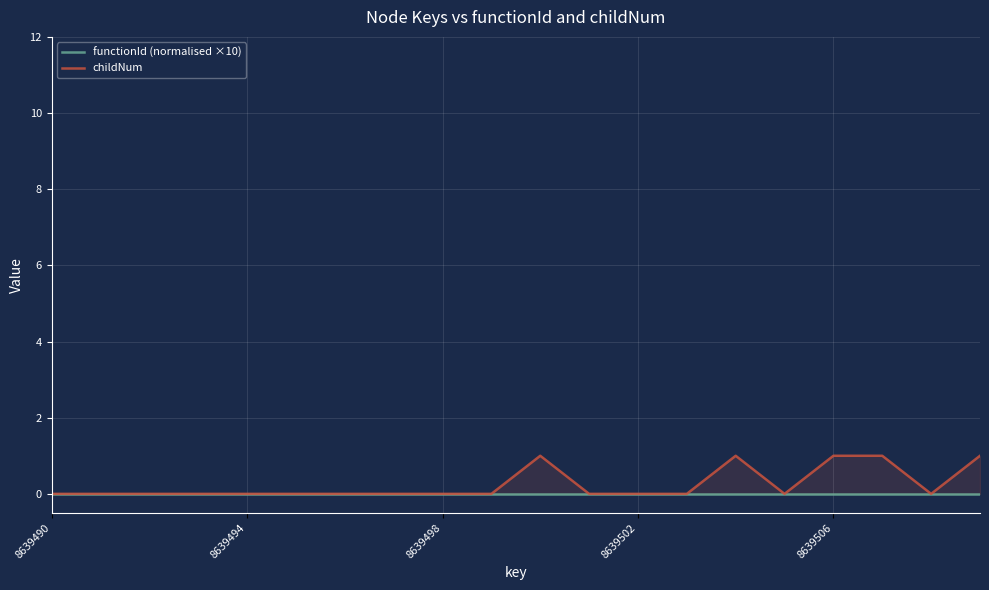

True or false: childNum and functionId (normalised ×10) intersect in this chart.

False